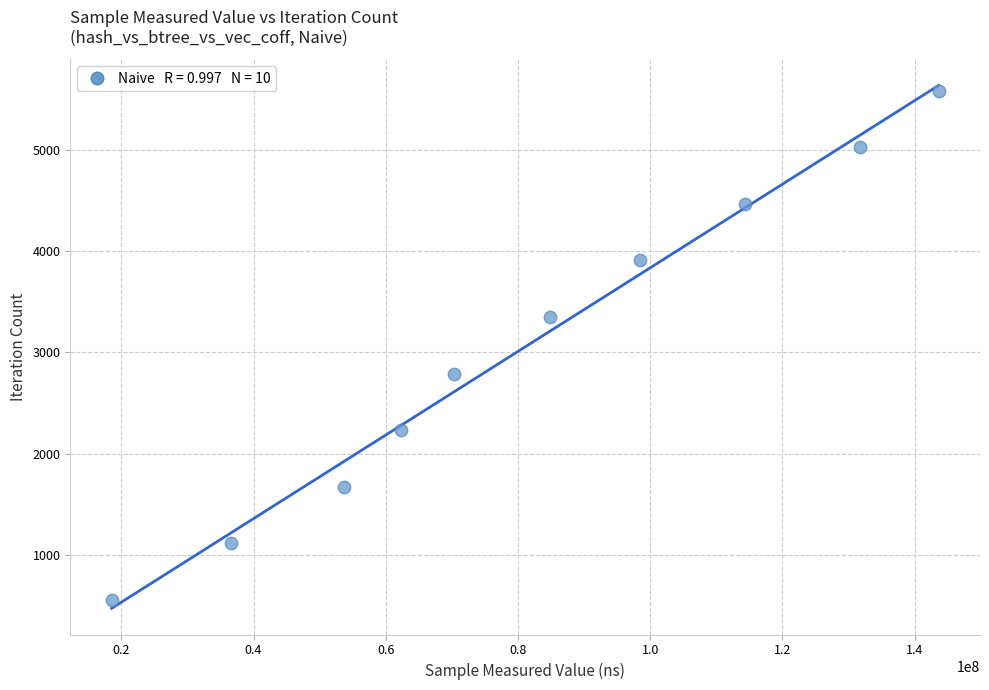

What is the average X value?

81457990